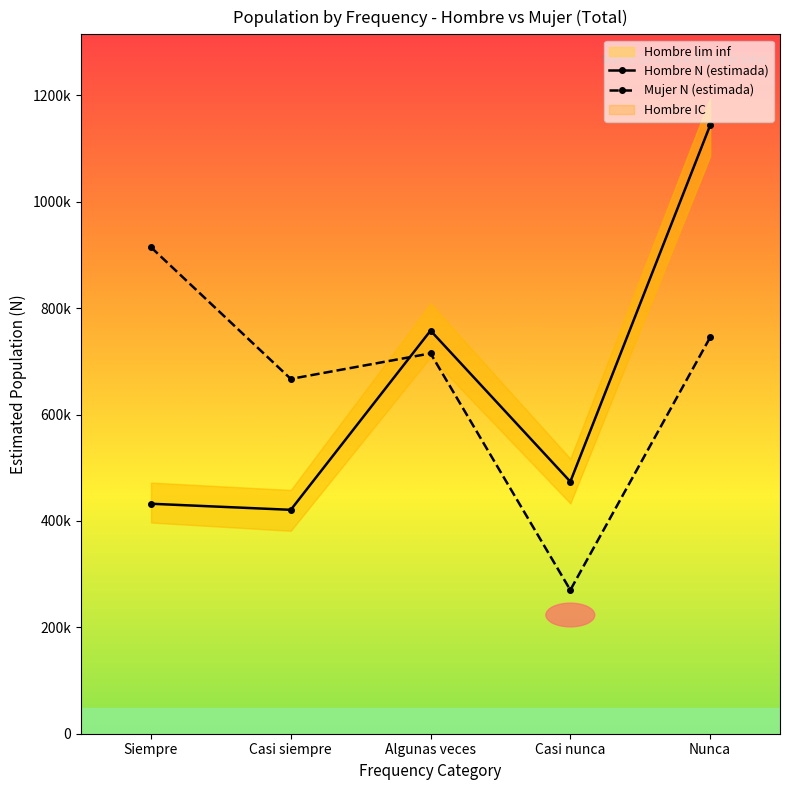

Is it true that Mujer N (estimada) equals 667072 at Casi siempre?

True